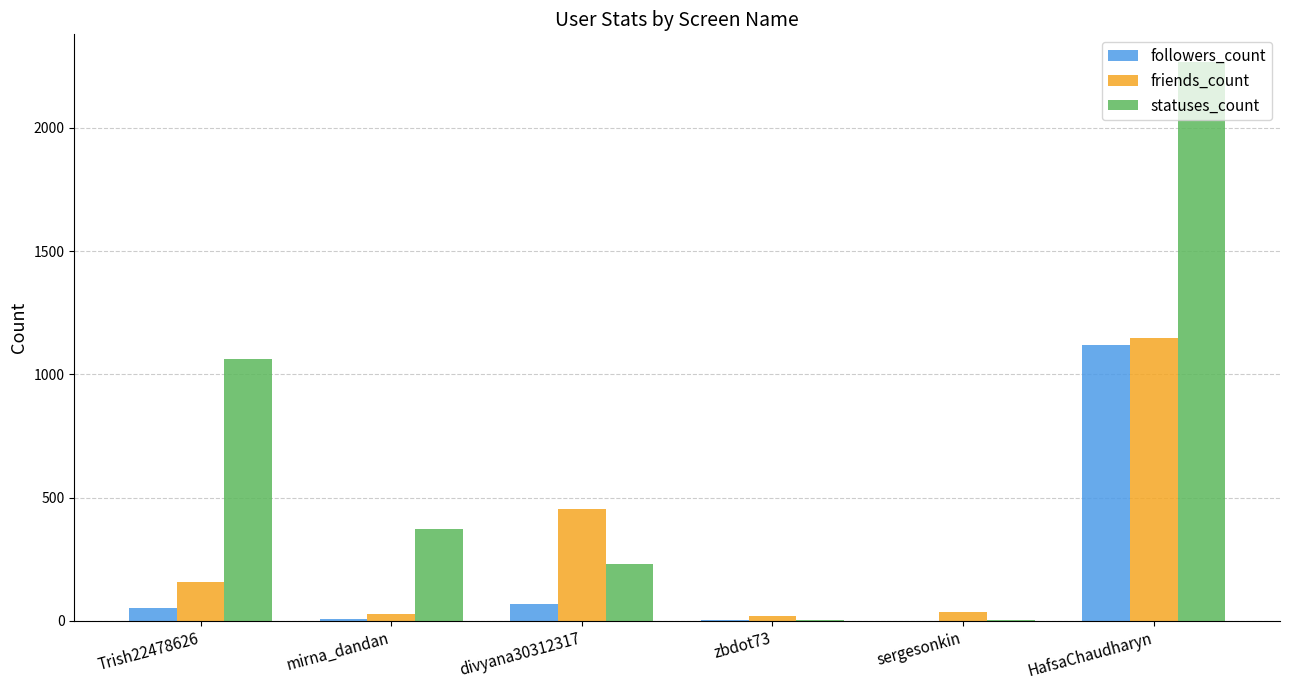

Which series has the largest total across all categories?

statuses_count